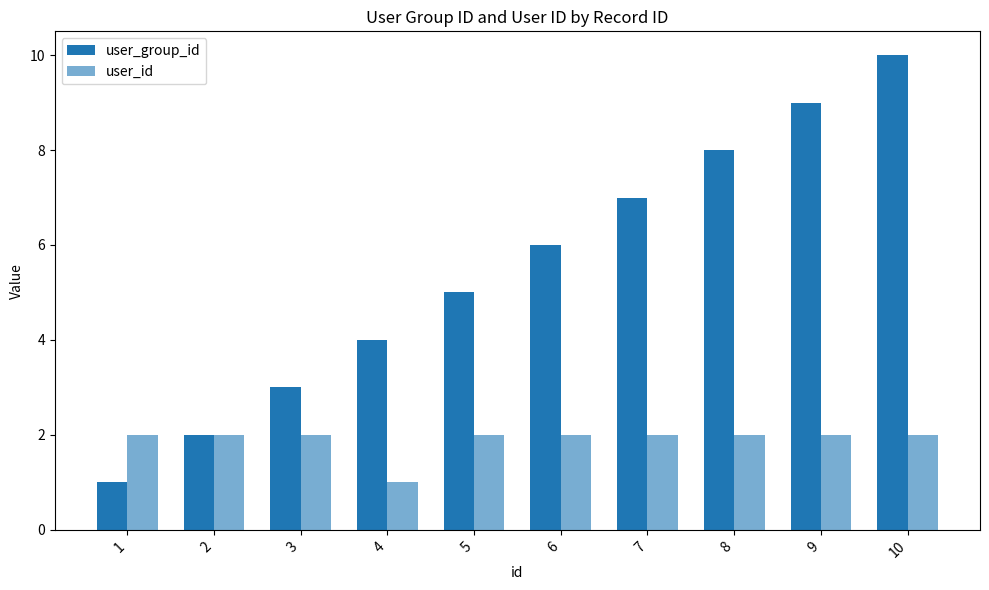

How many bars are there in each group?

2